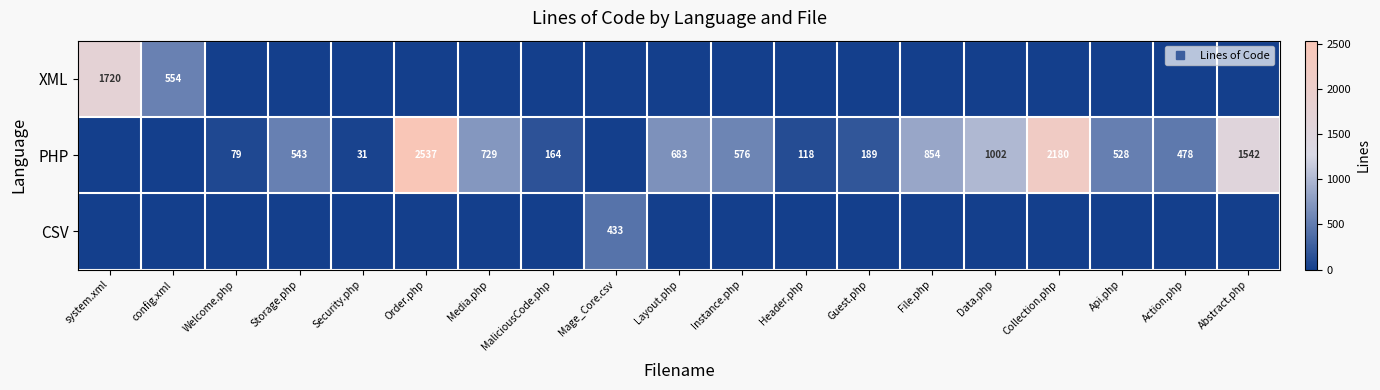

What is the average value of the PHP series?

644